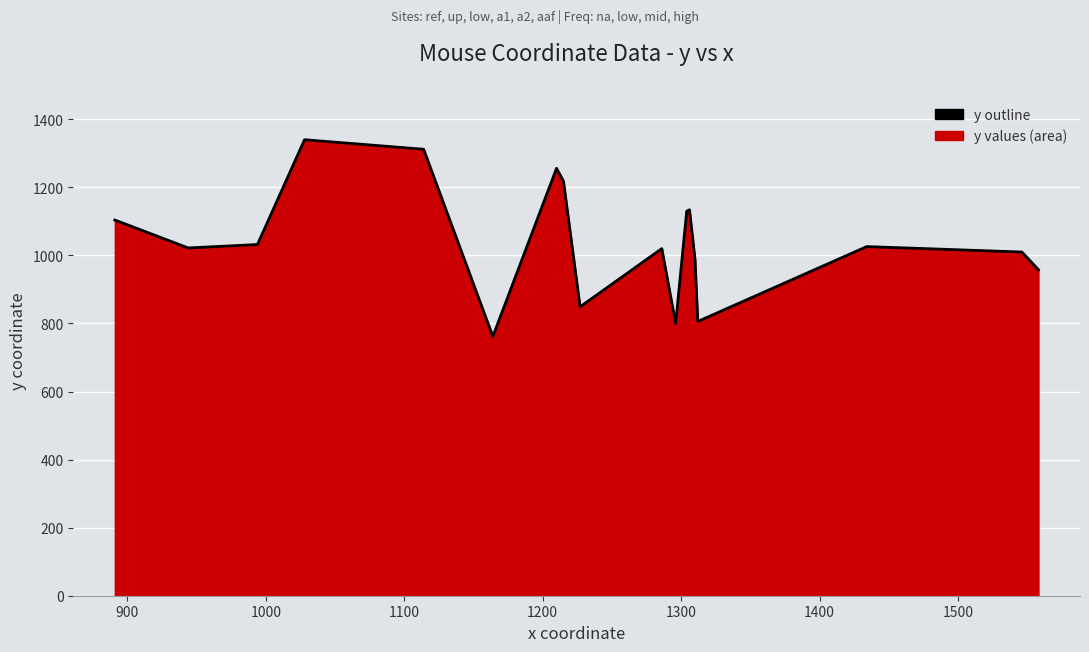

How many lines are shown in the chart?

1